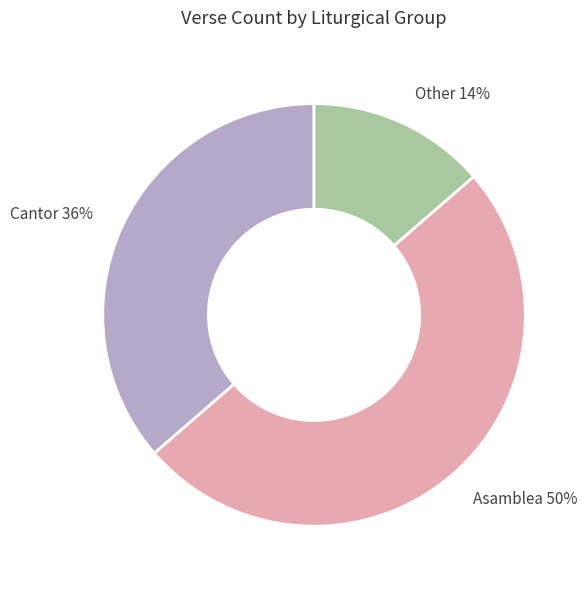

Does Cantor 36% account for over 50% of the chart?

No